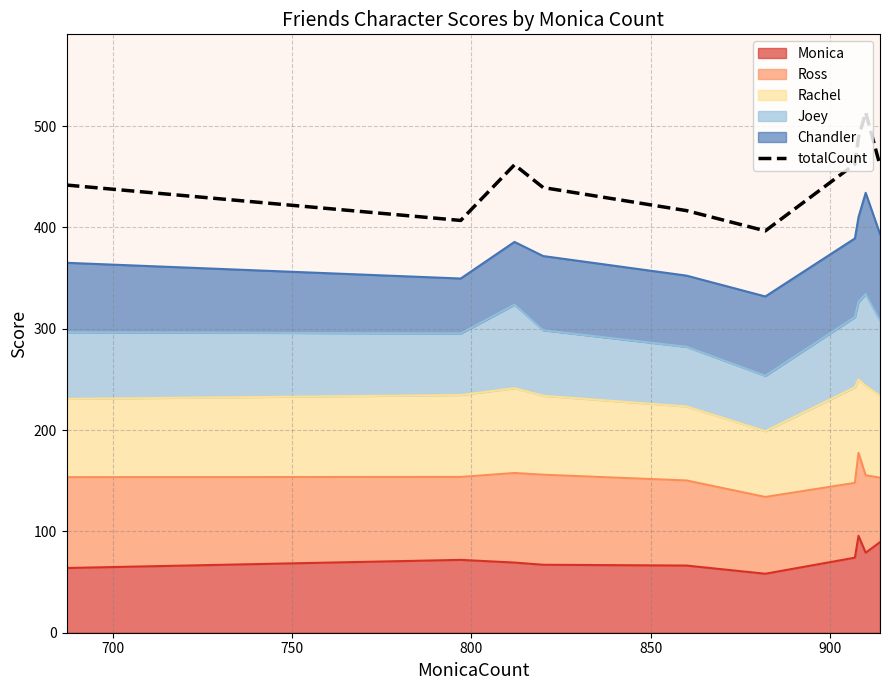

Reading right to left, extract all data points from this chart.

461.2	513.6	488.6	462.6	396.6	416.6	439.4	461.9	406.9	441.9